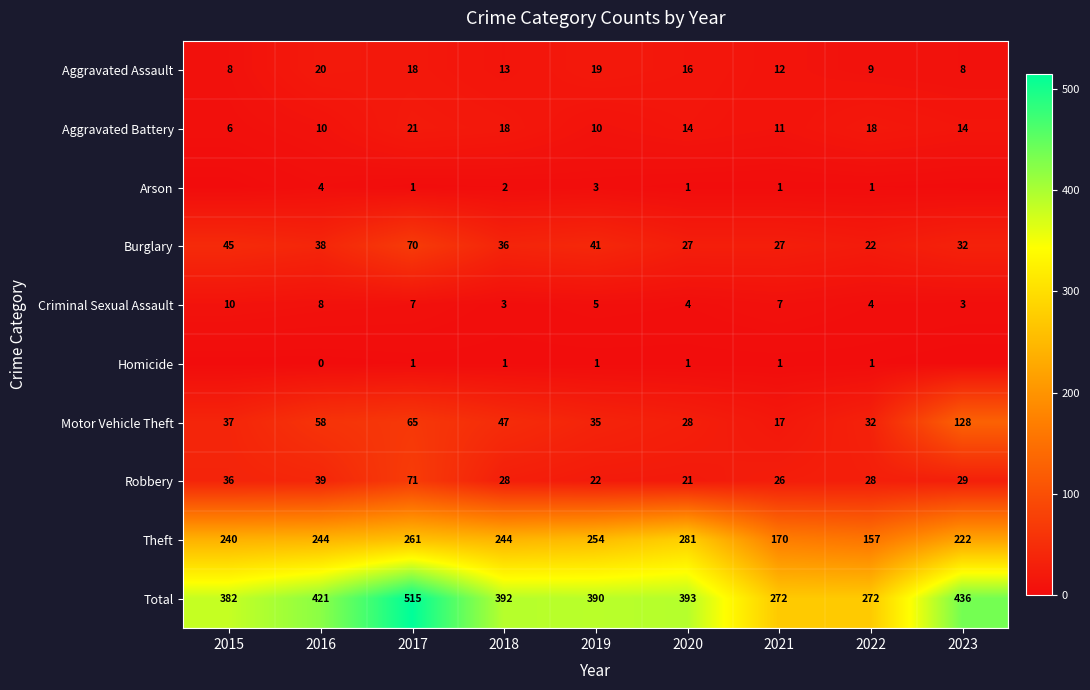

What is the difference between the maximum and minimum values in the Theft series?

124